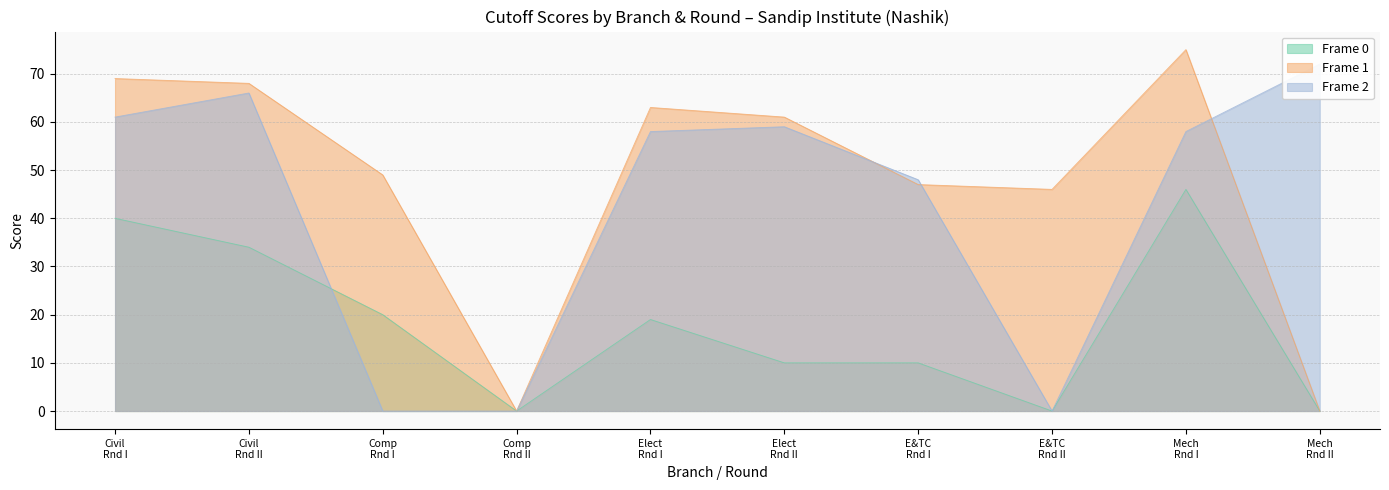

What is the label of the 9th point from the left?

Mech Rnd I